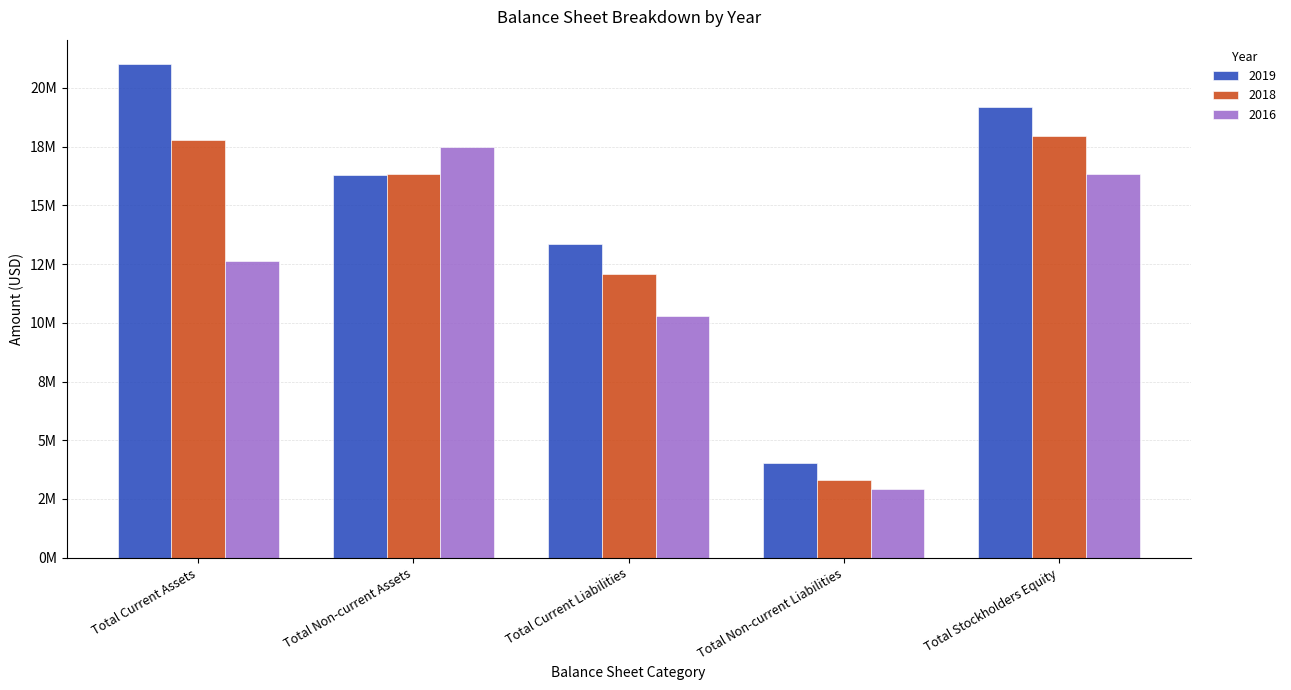

Between Total Current Liabilities and Total Non-current Assets, which is larger?

Total Non-current Assets